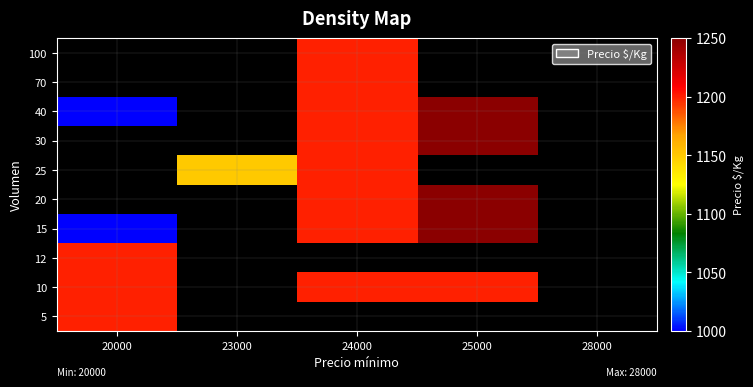

What is the difference between the highest and lowest values at 20000?

200.0